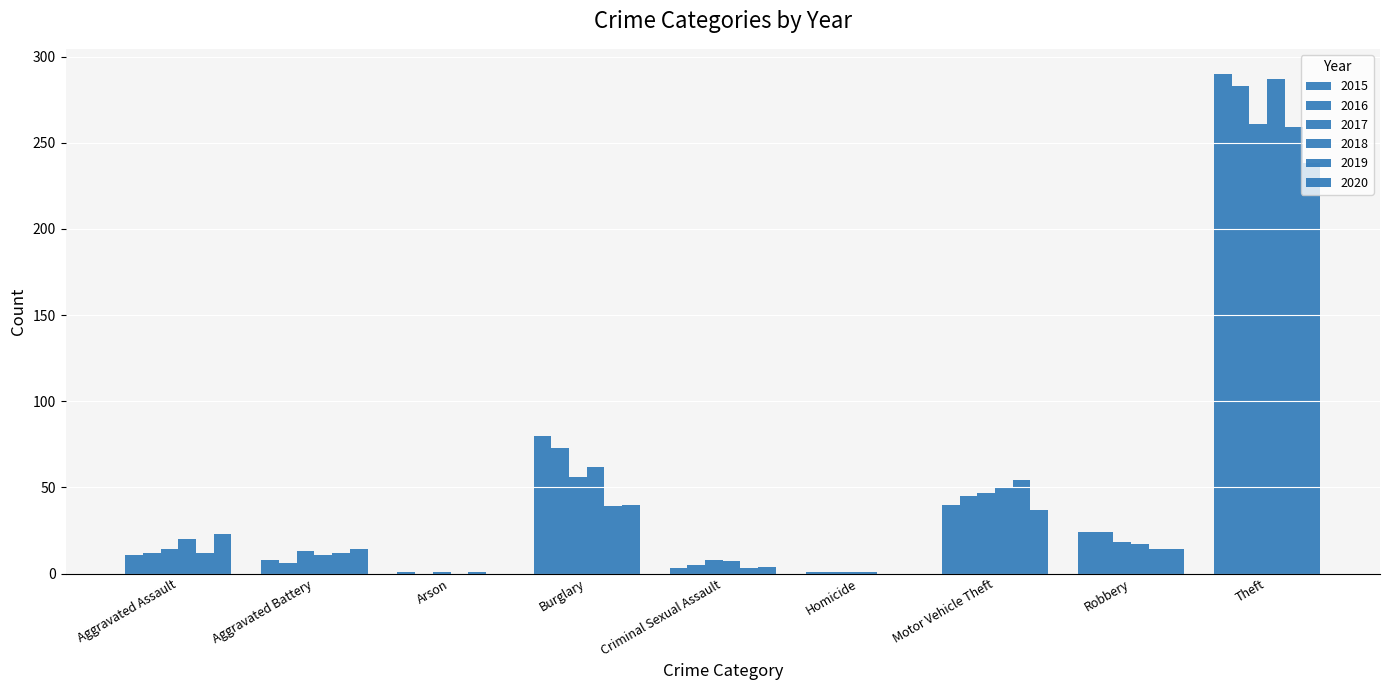

Reading left to right, transcribe all the data shown in this chart.

2015: Aggravated Assault=11	Aggravated Battery=8	Arson=1	Burglary=80	Criminal Sexual Assault=3	Homicide=1	Motor Vehicle Theft=40	Robbery=24	Theft=290
2016: Aggravated Assault=12	Aggravated Battery=6	Arson=0	Burglary=73	Criminal Sexual Assault=5	Homicide=1	Motor Vehicle Theft=45	Robbery=24	Theft=283
2017: Aggravated Assault=14	Aggravated Battery=13	Arson=1	Burglary=56	Criminal Sexual Assault=8	Homicide=1	Motor Vehicle Theft=47	Robbery=18	Theft=261
2018: Aggravated Assault=20	Aggravated Battery=11	Arson=0	Burglary=62	Criminal Sexual Assault=7	Homicide=1	Motor Vehicle Theft=50	Robbery=17	Theft=287
2019: Aggravated Assault=12	Aggravated Battery=12	Arson=1	Burglary=39	Criminal Sexual Assault=3	Homicide=0	Motor Vehicle Theft=54	Robbery=14	Theft=259
2020: Aggravated Assault=23	Aggravated Battery=14	Arson=0	Burglary=40	Criminal Sexual Assault=4	Homicide=0	Motor Vehicle Theft=37	Robbery=14	Theft=238